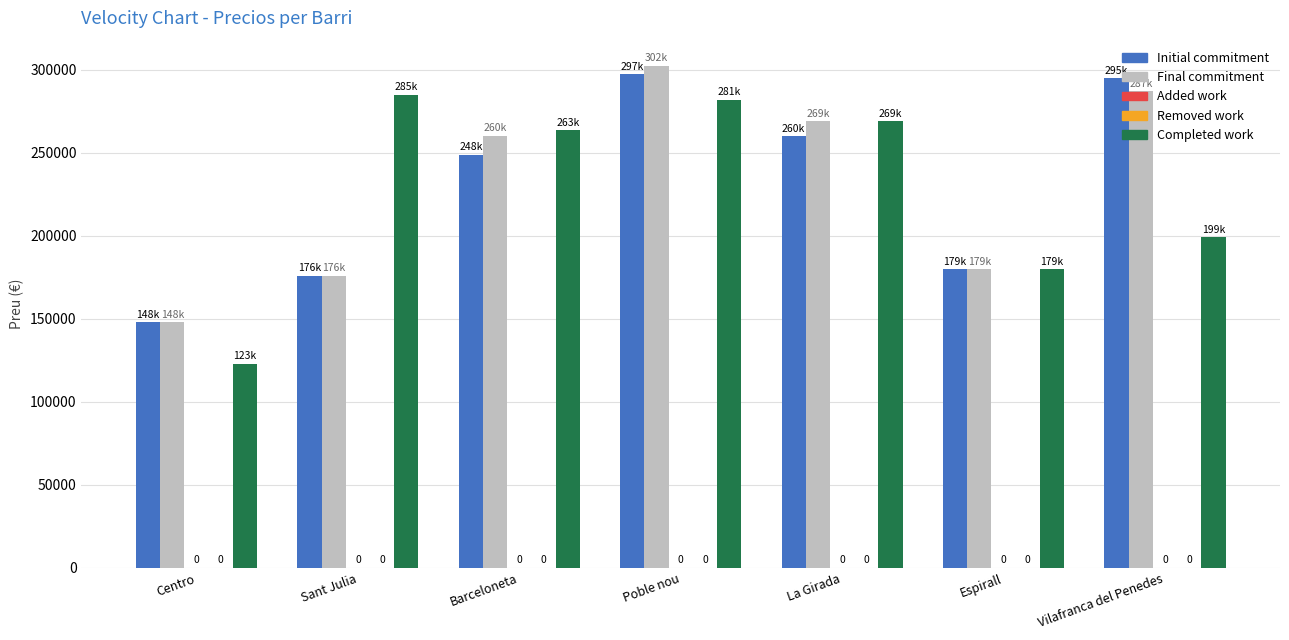

What is the difference between the highest and lowest values at Centro?

148000